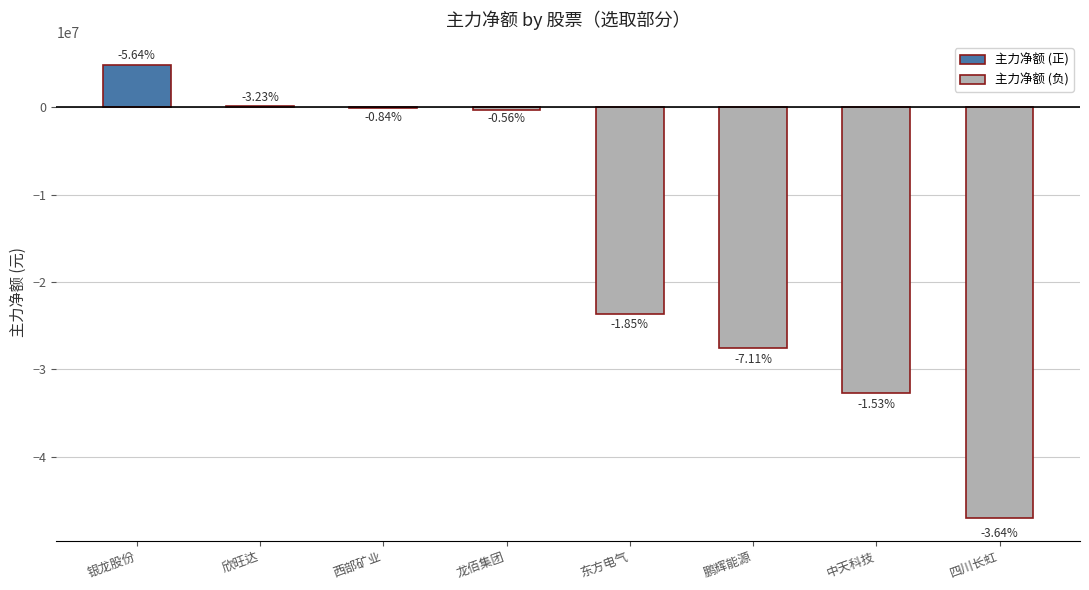

Which category has the highest value across all series?

银龙股份